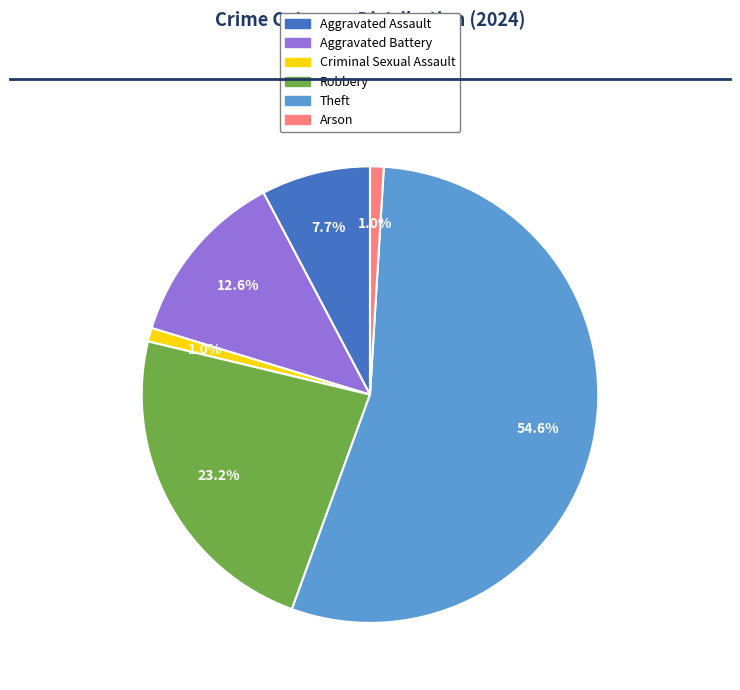

Is there any slice that represents more than half of the pie?

Yes